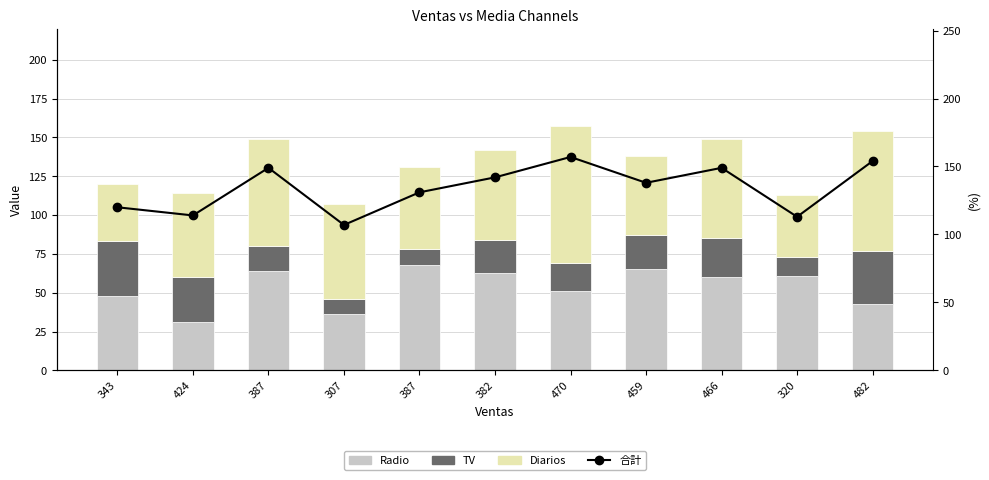

At how many categories does at least one series exceed 56?

11